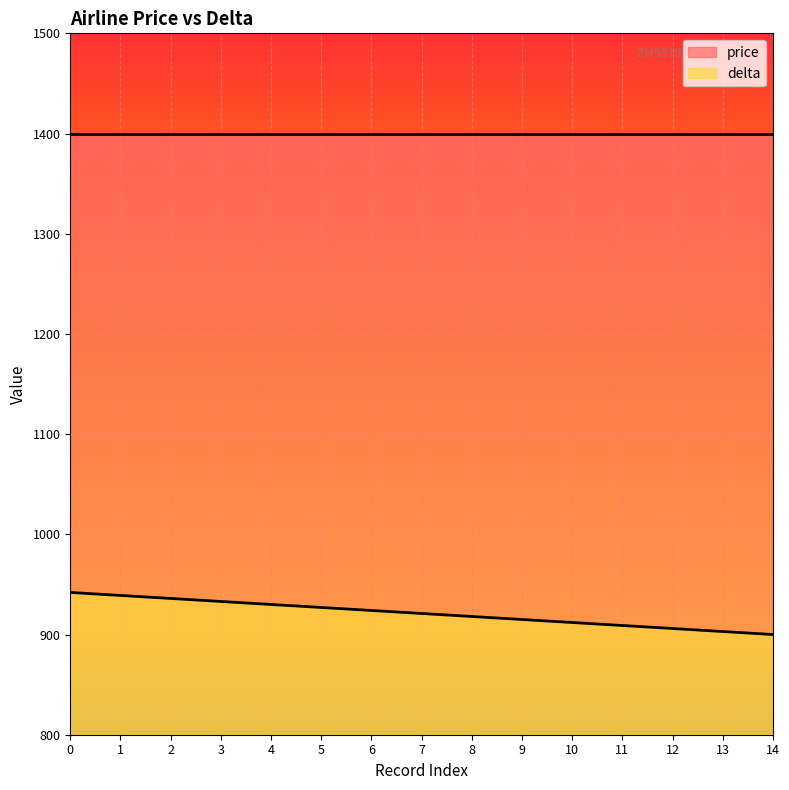

What is the minimum value shown in the chart?

900